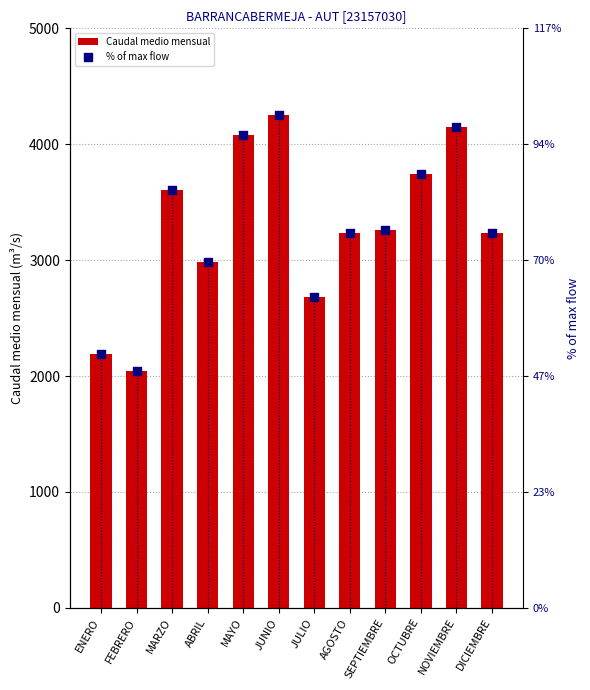

Which series has the widest spread of Y values?

Caudal medio mensual